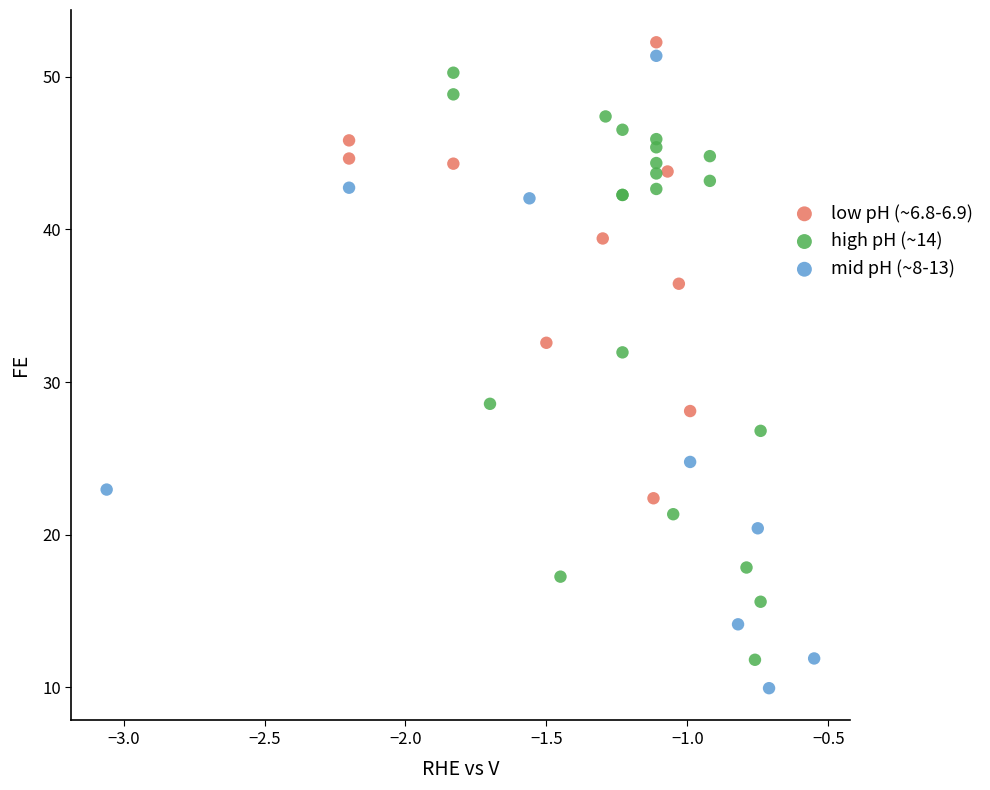

Which series has the widest spread of Y values?

mid pH (~8-13)